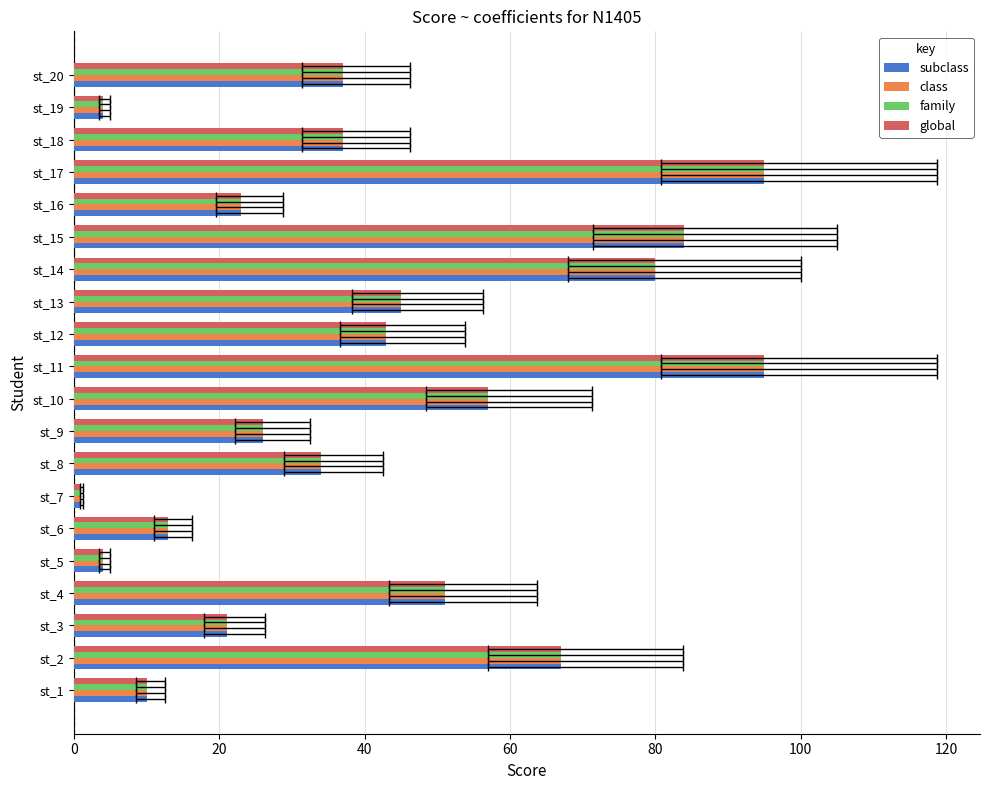

How many data points in family are above 37?

9